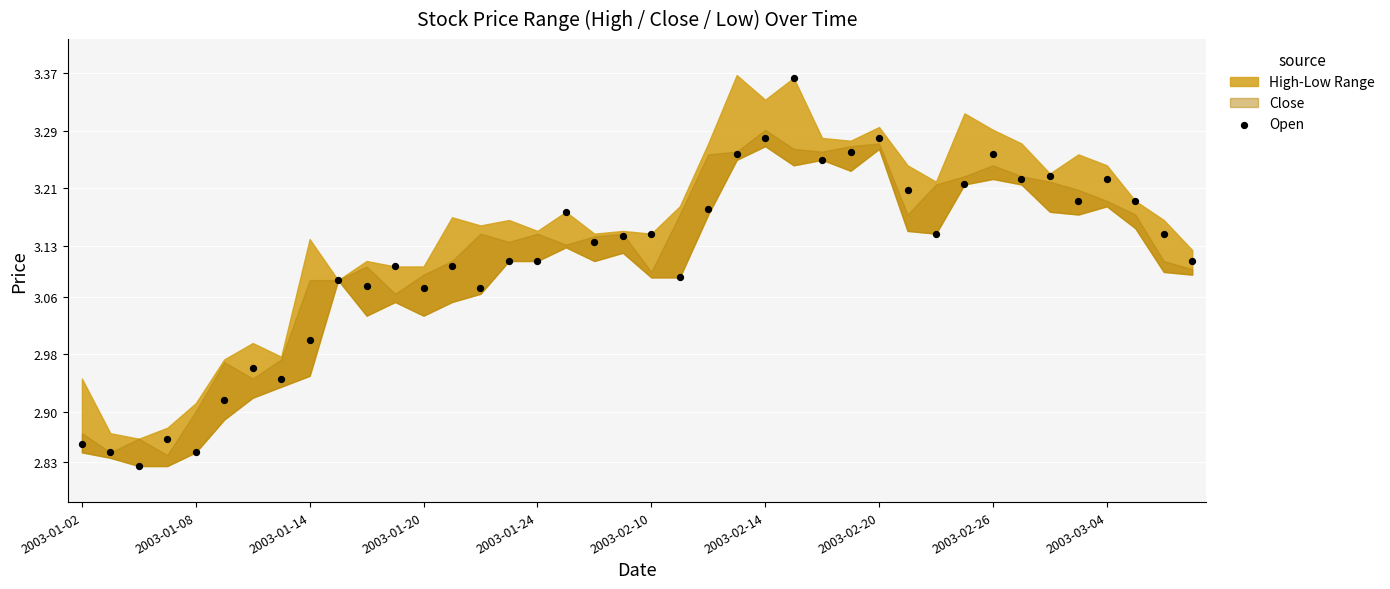

What is the range of Y values (max minus min)?

0.5